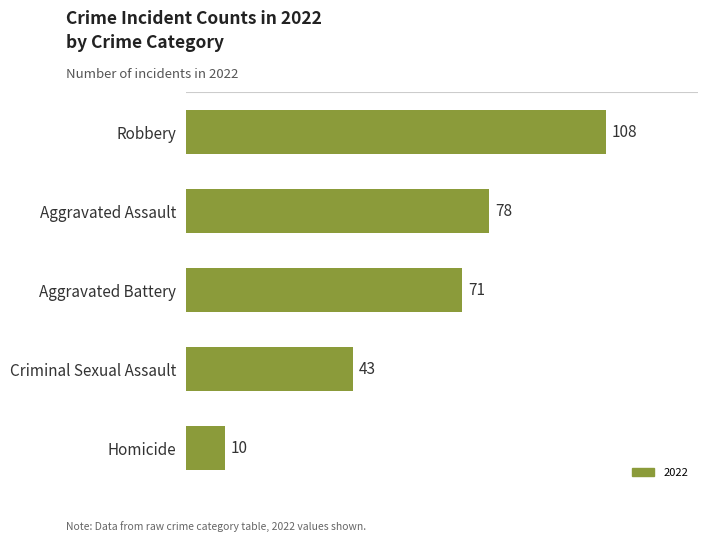

List the labels in order of value, smallest first.

Homicide, Criminal Sexual Assault, Aggravated Battery, Aggravated Assault, Robbery